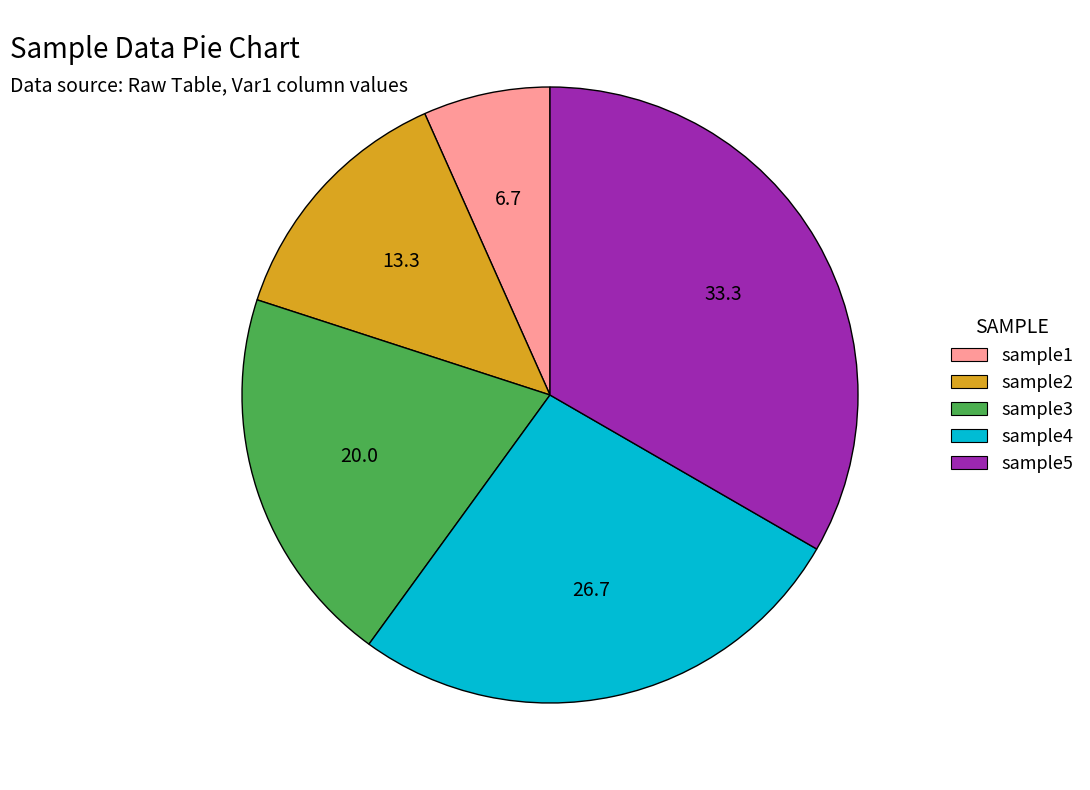

Is it true that sample3 is 20% of the pie?

True